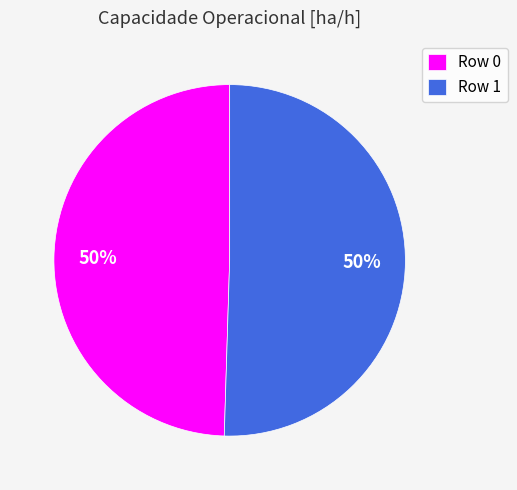

What is the ratio of the value at Row 0 to the value at Row 1?

1.0